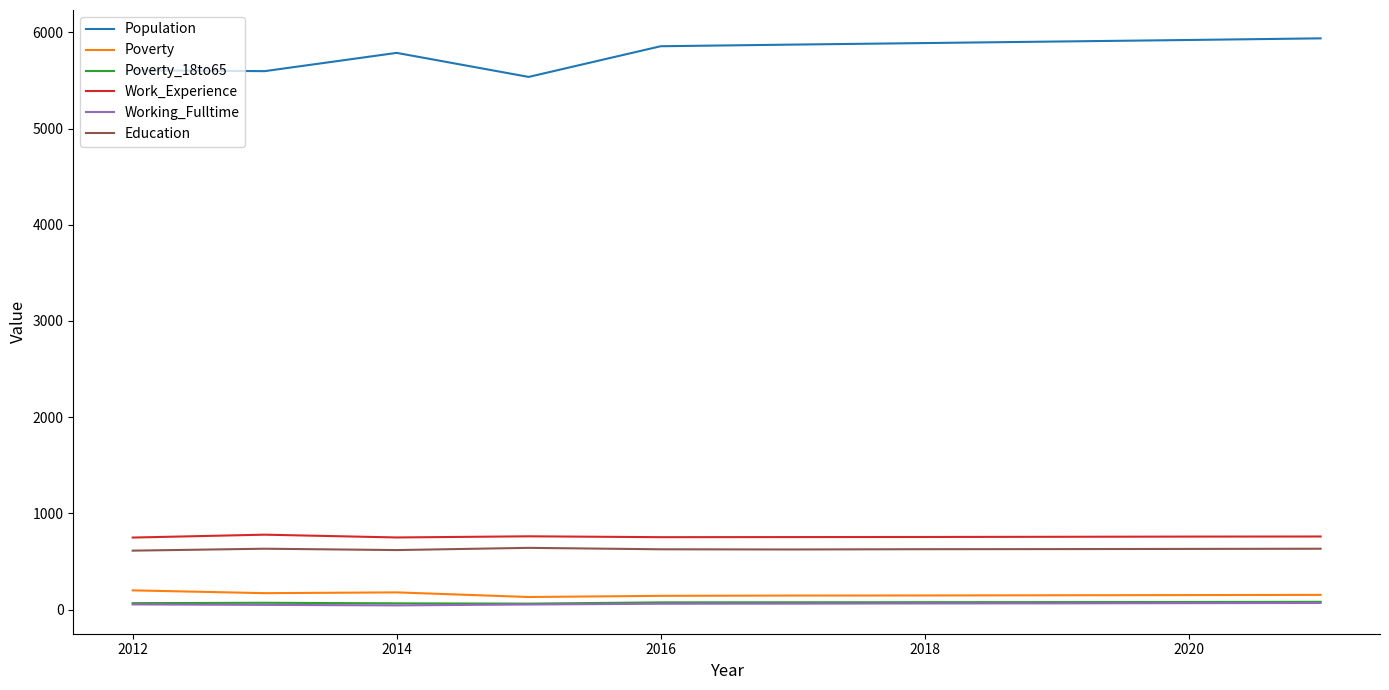

True or false: Working_Fulltime and Population intersect in this chart.

False